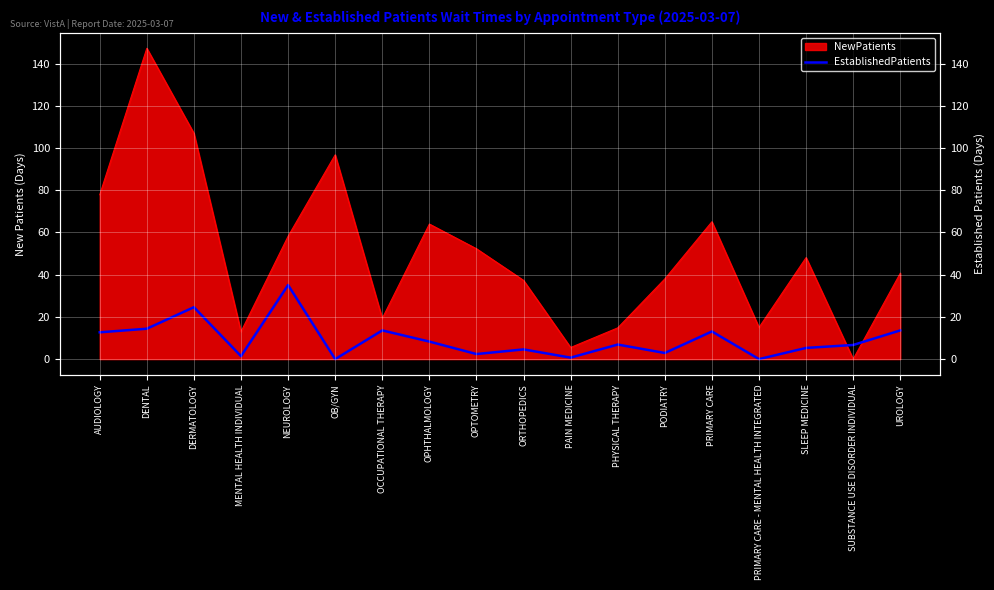

What is the label of the 1st point from the right?

UROLOGY